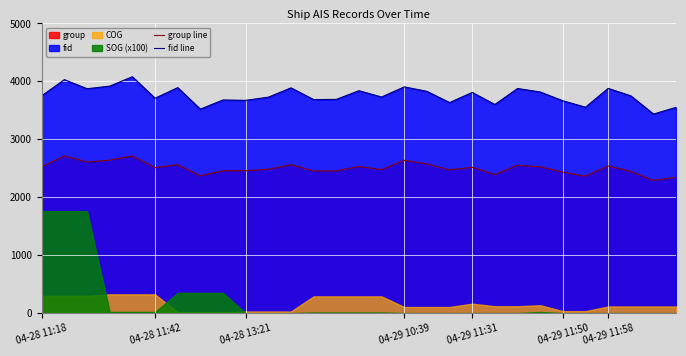

At which label does group line first exceed 2511?

04-28 11:18